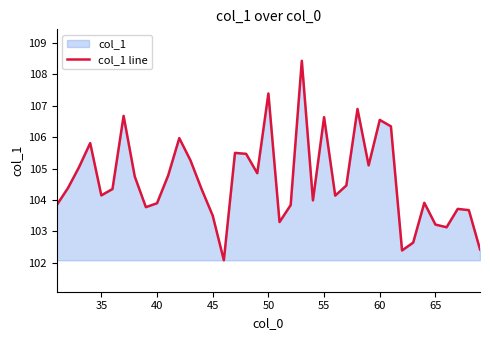

What is the greatest value displayed?

108.4